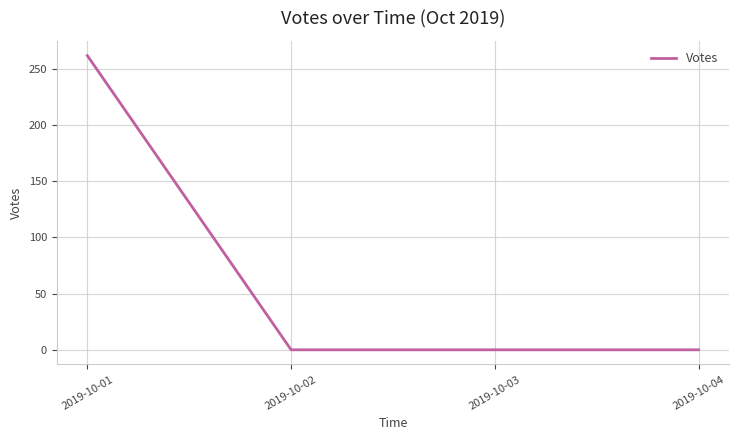

Is it true that the value at 2019-10-04 is 0?

True